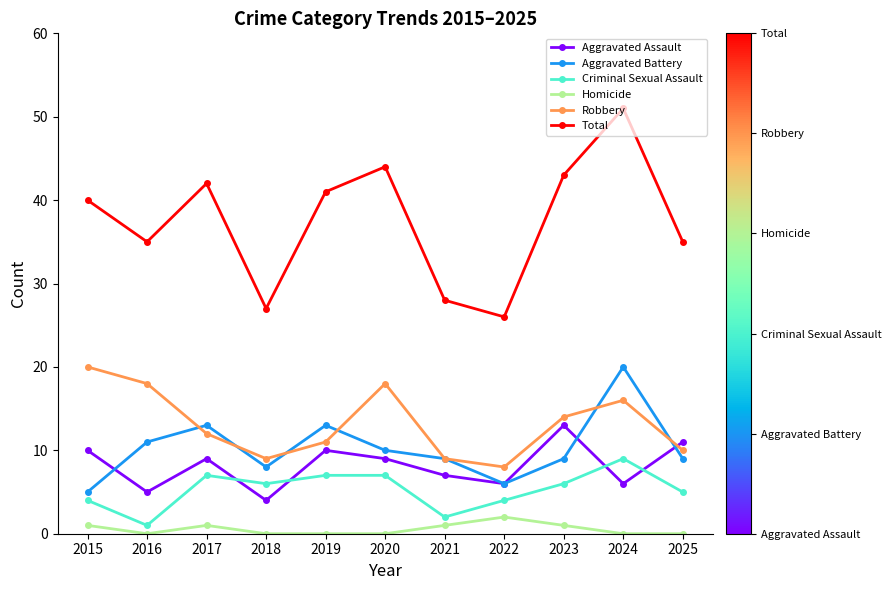

Count the Aggravated Assault values in the range 6 to 10.

7